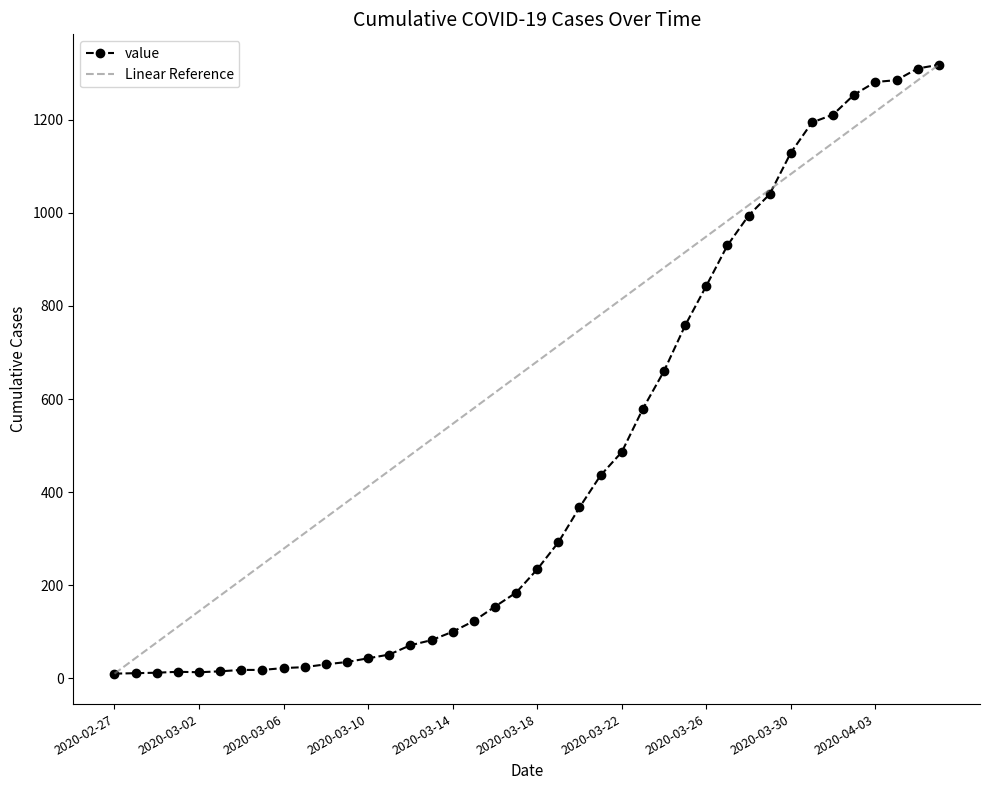

Reading left to right, transcribe all the data shown in this chart.

2020-02-27=10	2020-02-28=11	2020-02-29=12	2020-03-01=14	2020-03-02=13	2020-03-03=15	2020-03-04=18	2020-03-05=18	2020-03-06=22	2020-03-07=24	2020-03-08=30	2020-03-09=35	2020-03-10=43	2020-03-11=51	2020-03-12=71	2020-03-13=82	2020-03-14=100	2020-03-15=123	2020-03-16=154	2020-03-17=184	2020-03-18=234	2020-03-19=292	2020-03-20=367	2020-03-21=436	2020-03-22=486	2020-03-23=579	2020-03-24=660	2020-03-25=758	2020-03-26=843	2020-03-27=930	2020-03-28=994	2020-03-29=1040	2020-03-30=1129	2020-03-31=1194	2020-04-01=1211	2020-04-02=1254	2020-04-03=1281	2020-04-04=1285	2020-04-05=1310	2020-04-06=1318